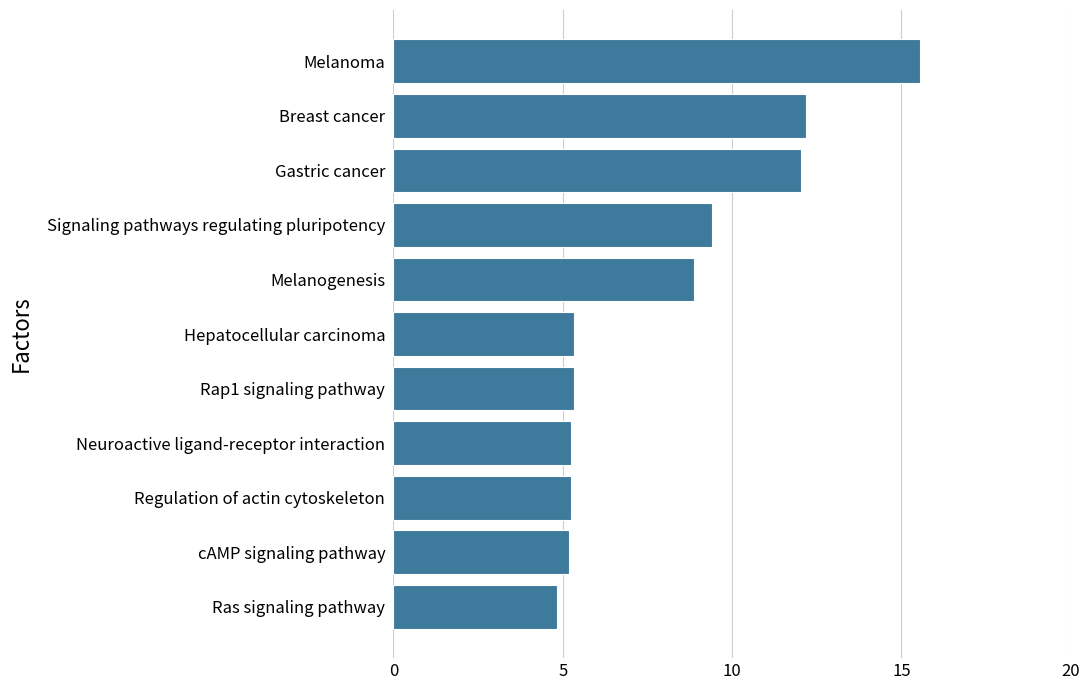

Read the value at cAMP signaling pathway.

5.2